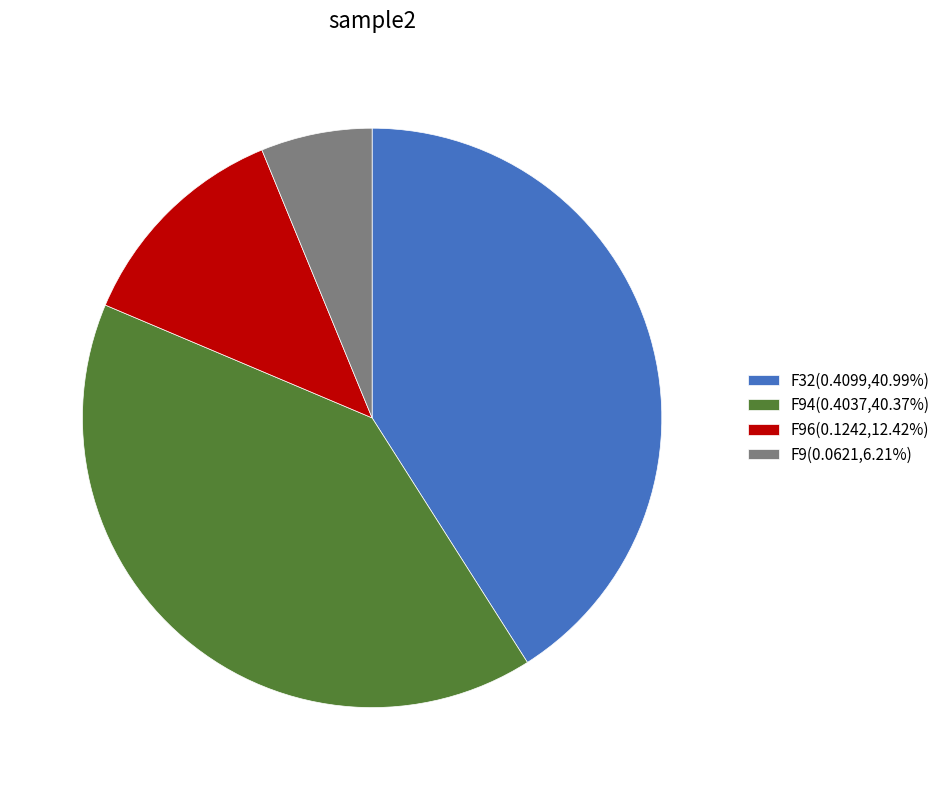

Does any single category account for the majority?

No